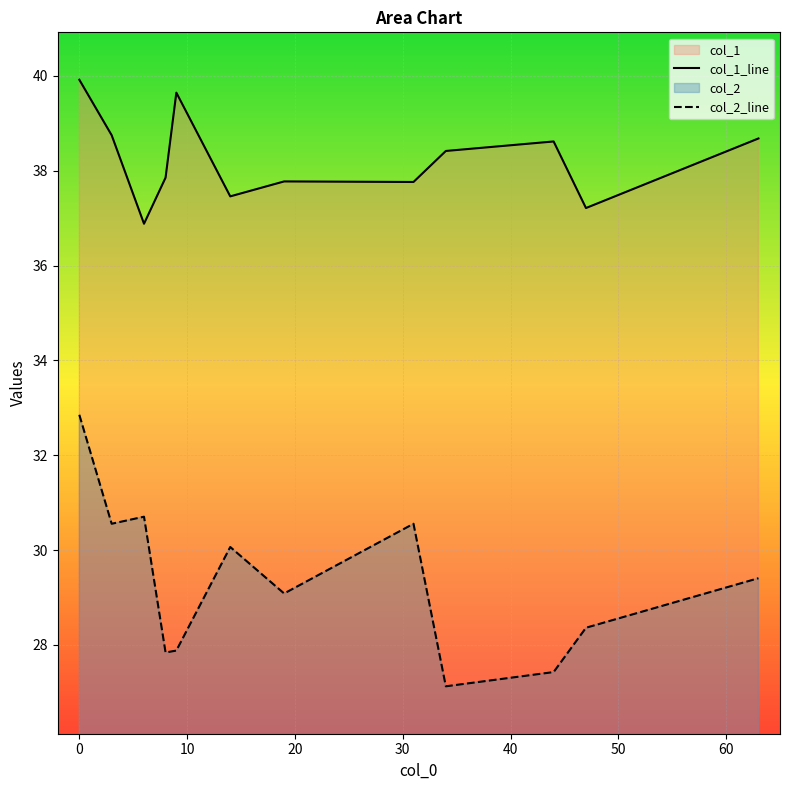

True or false: col_1_line has more than 1 points higher than both neighbors.

True